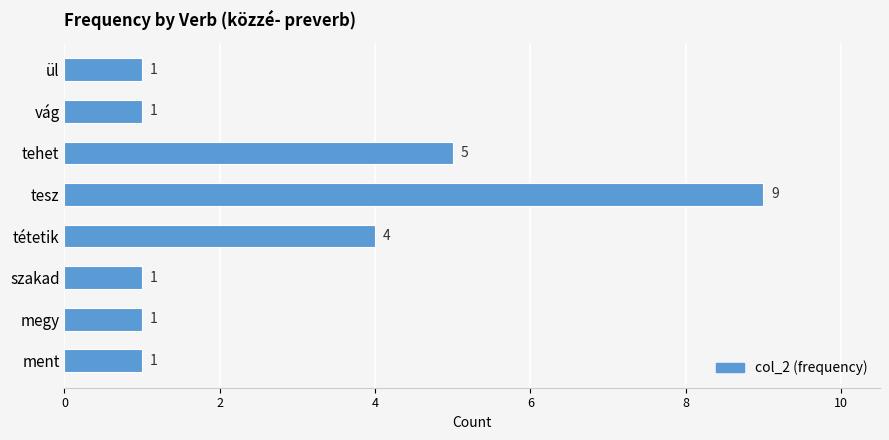

What position from the top is tesz?

4